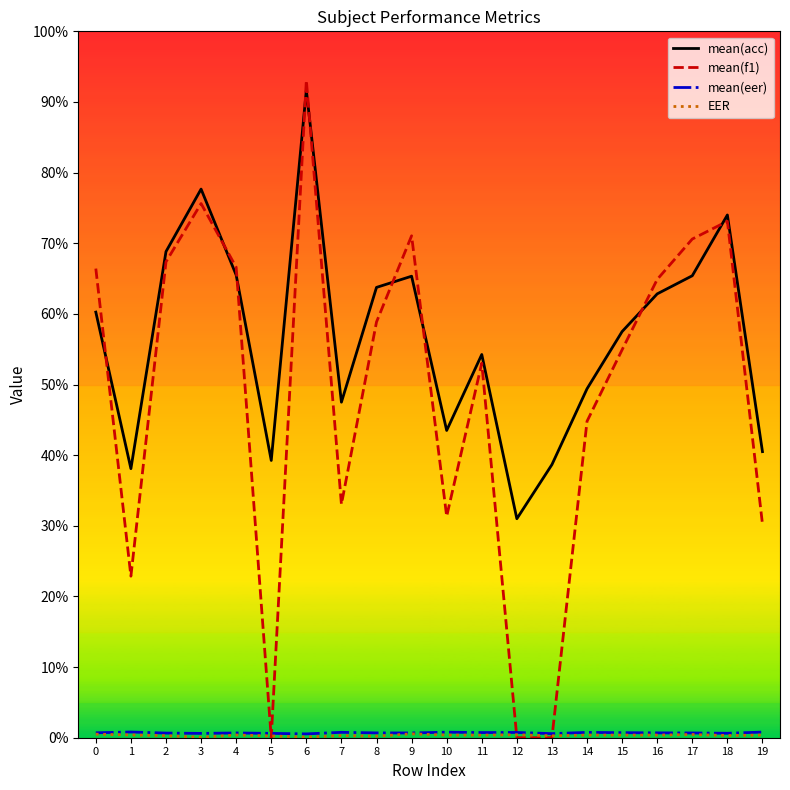

Which series has the largest total across all categories?

mean(acc)